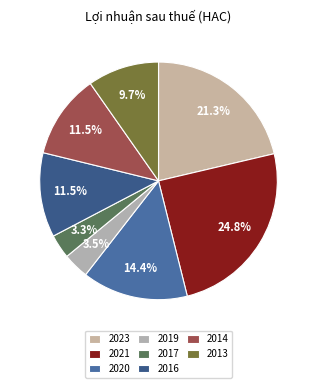

How many slices are in this pie chart?

8